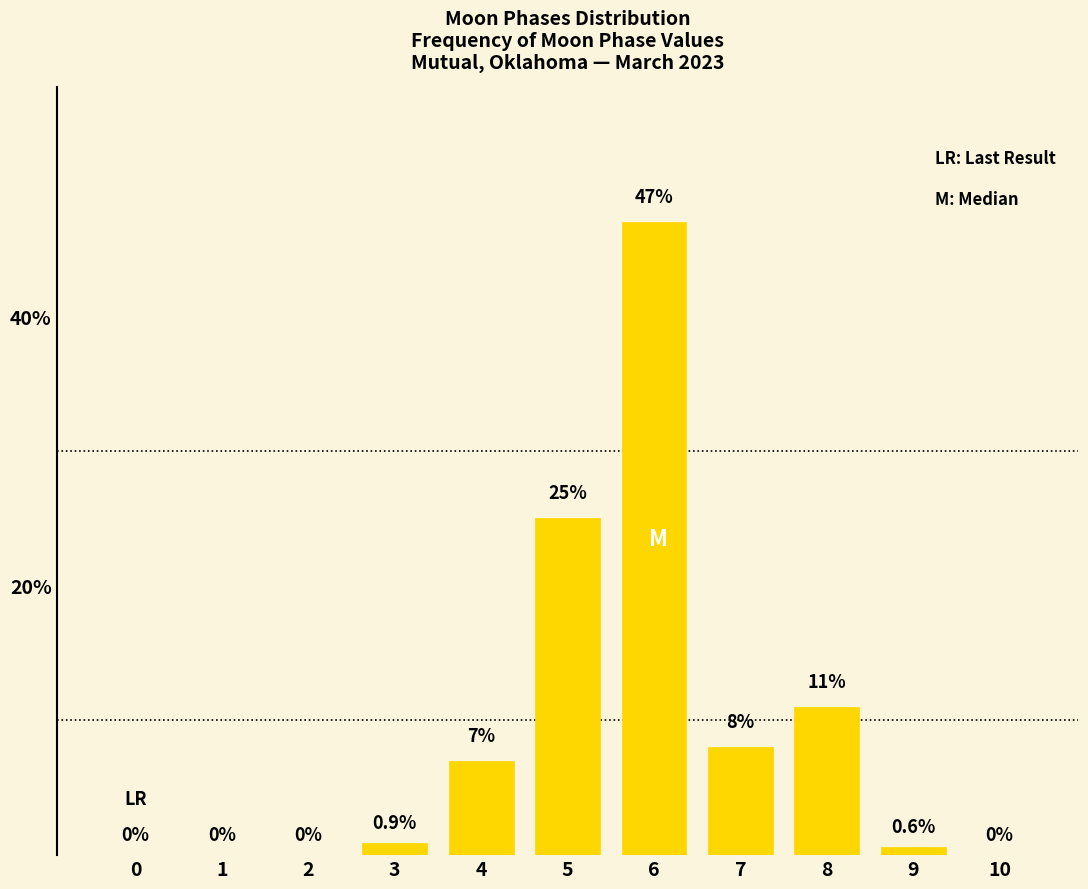

Reading left to right, extract all data points from this chart.

0=0.0	1=0.0	2=0.0	3=0.9	4=7.0	5=25.0	6=47.0	7=8.0	8=11.0	9=0.6	10=0.0